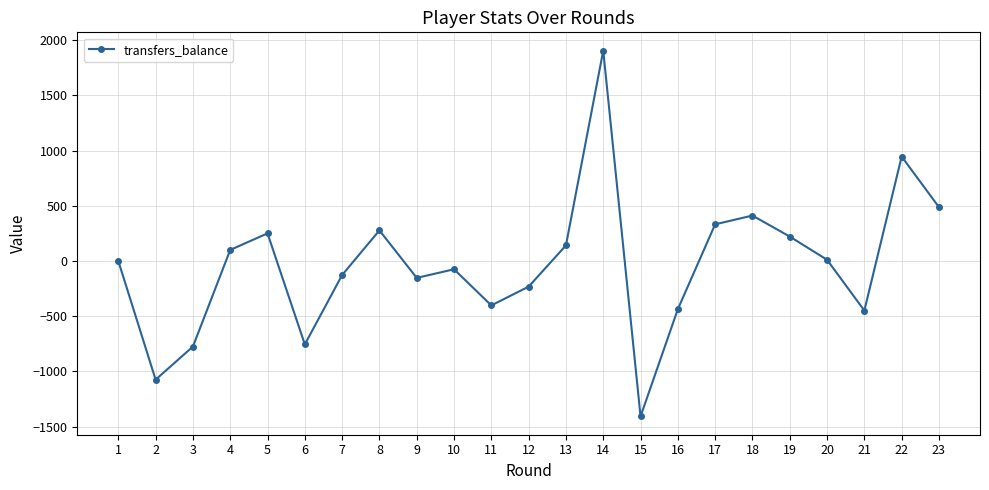

What is the average value?

-35